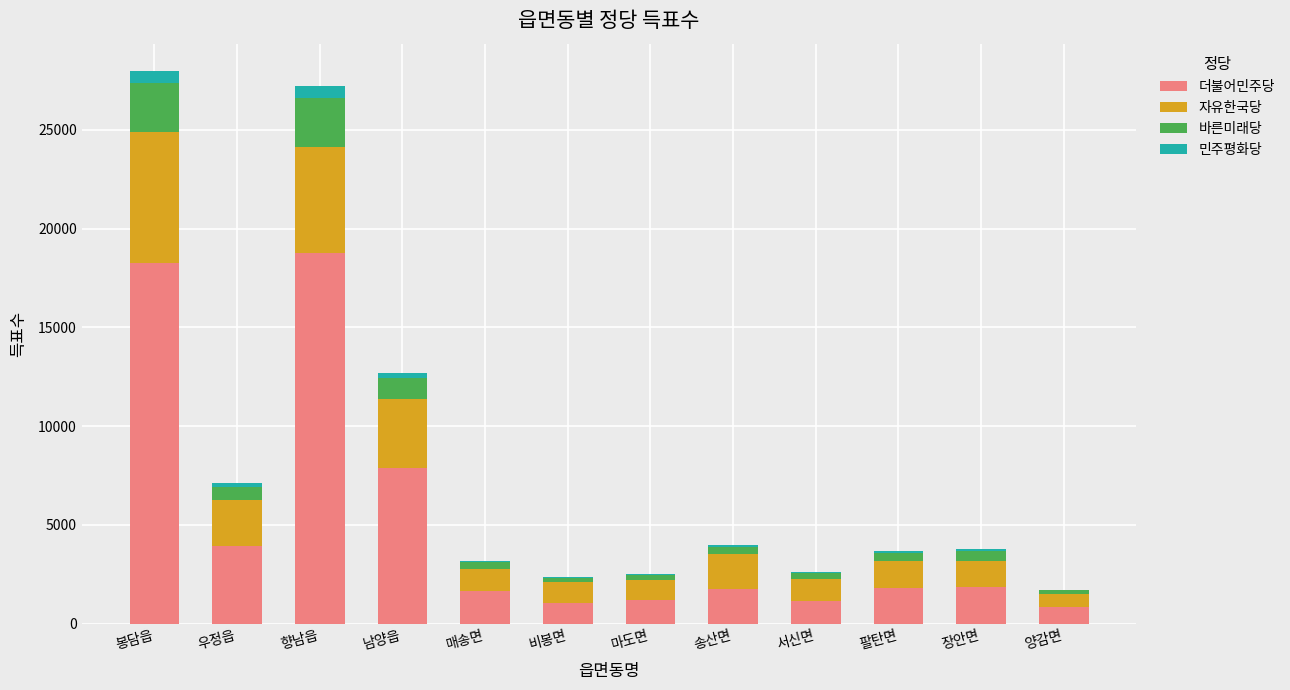

The 더불어민주당 series shows 18747 at 향남읍. True or false?

True